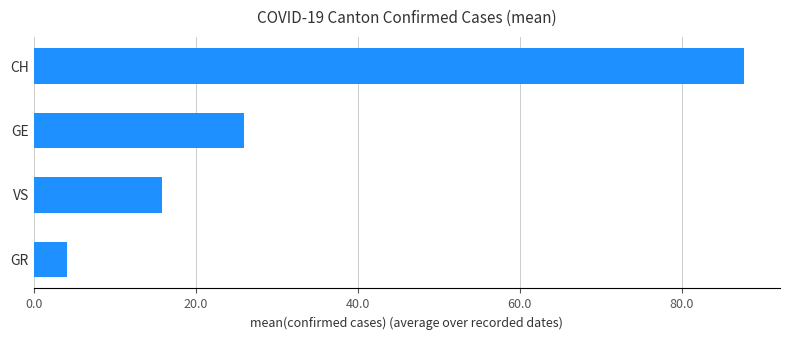

Which label corresponds to the largest value in the chart?

CH